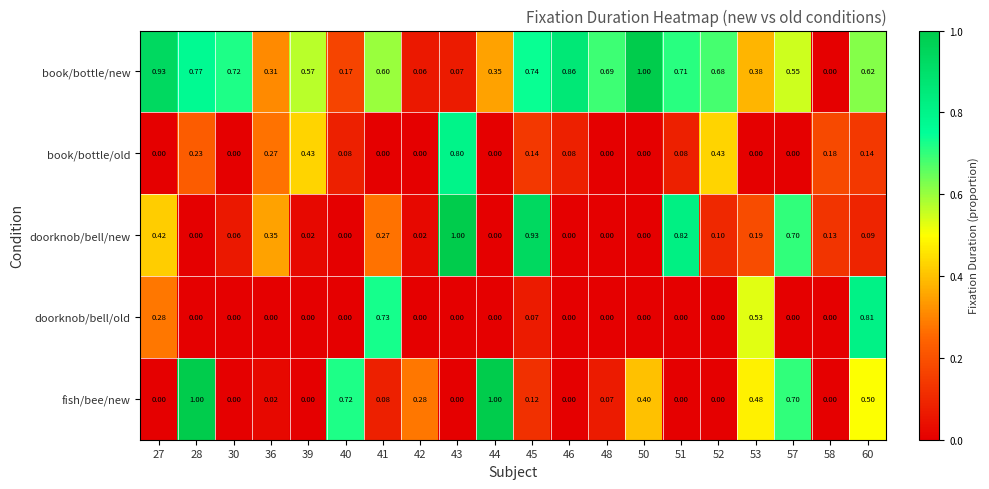

Which series changed the most between 43 and 53?

doorknob/bell/new